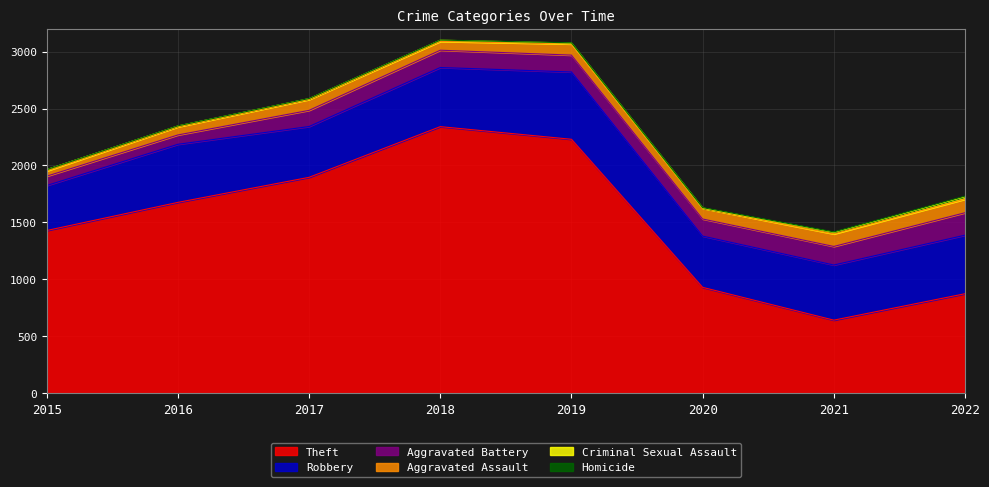

What is the value of the Homicide point at the 4th from the left?

1